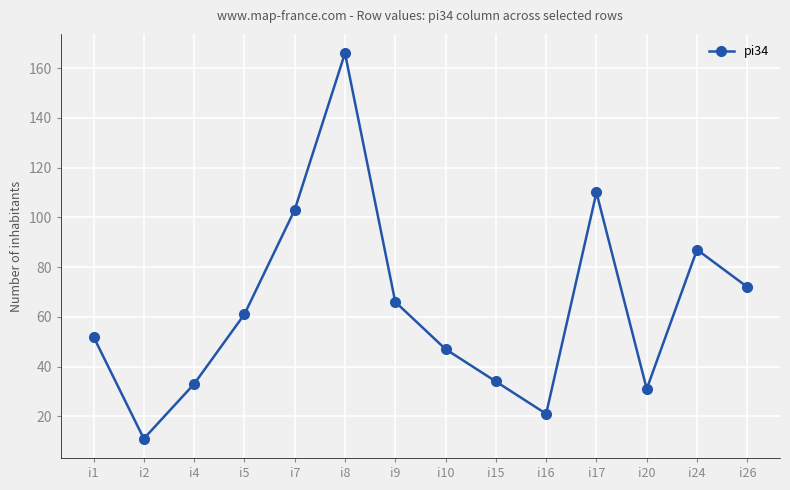

At which category does the data reach its first local valley?

i2